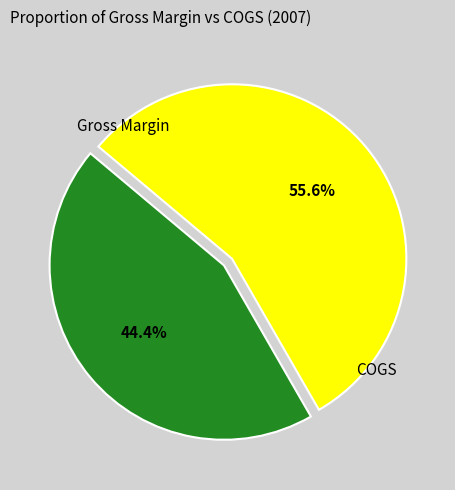

How many segments does this pie chart have?

2